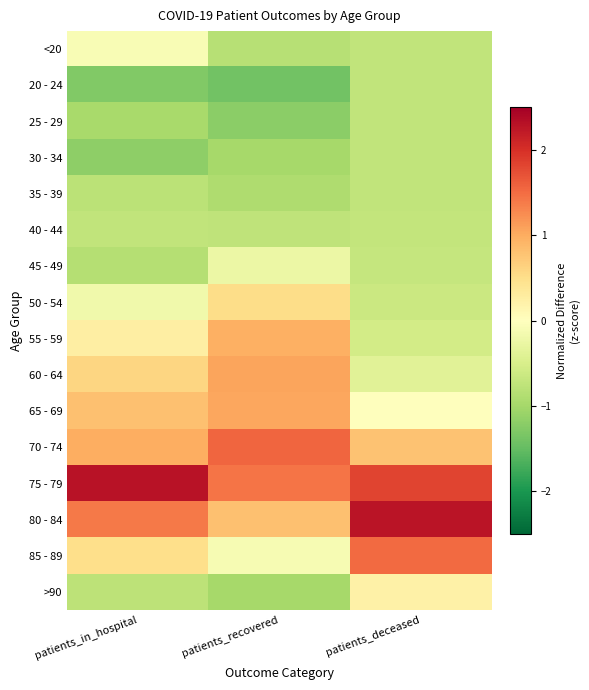

How many series are shown in this chart?

16